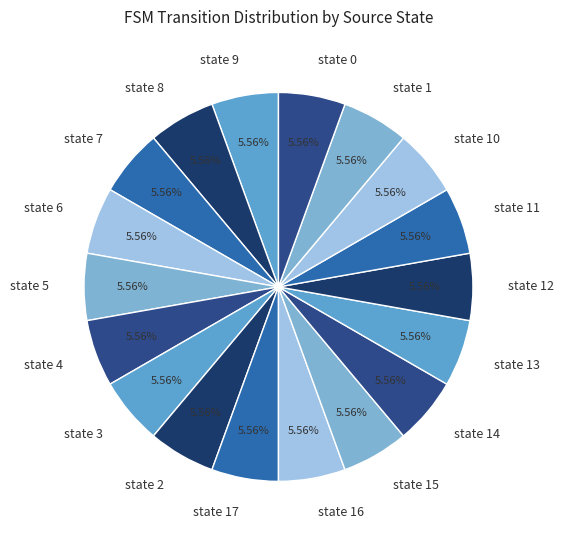

Is state 10 the majority of the pie?

No